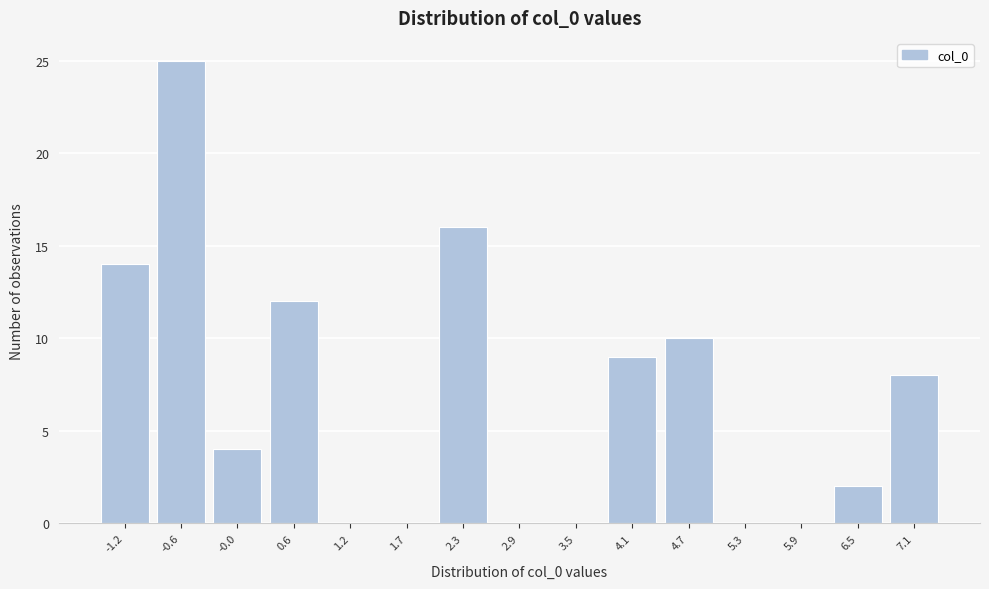

Reading left to right, list all the values displayed in this chart.

-1.2=14	-0.6=25	-0.0=4	0.6=12	1.2=0	1.7=0	2.3=16	2.9=0	3.5=0	4.1=9	4.7=10	5.3=0	5.9=0	6.5=2	7.1=8